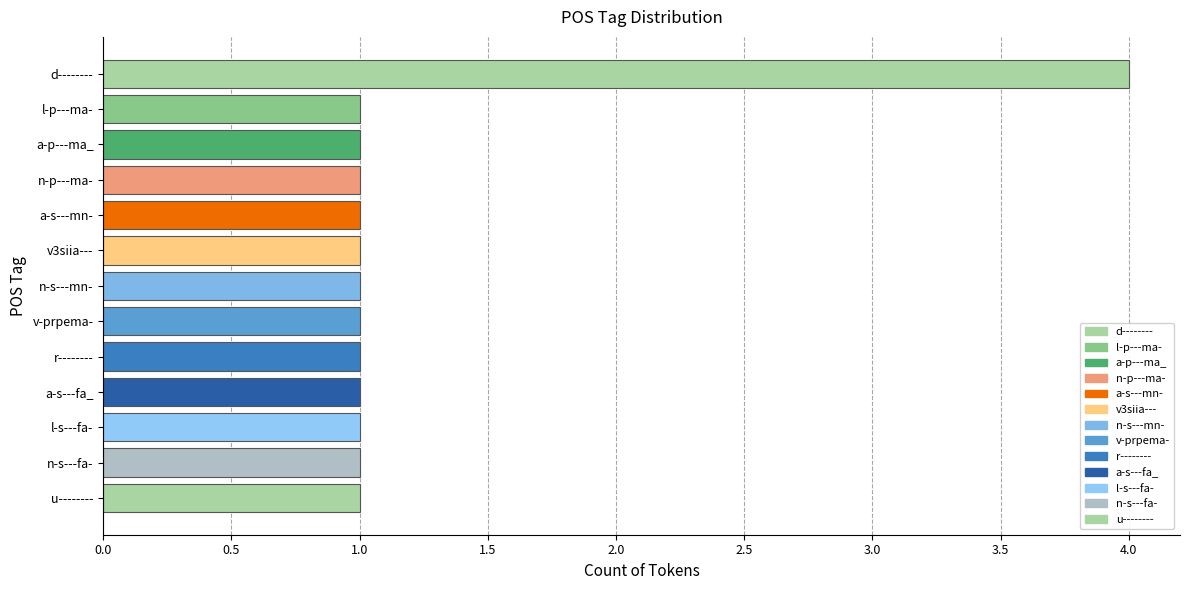

What is the value of the 2nd bar from the top?

1